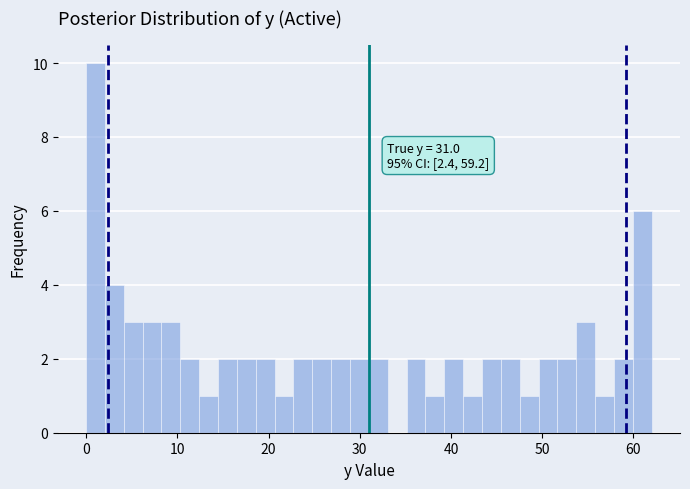

Read against the x-axis, roughly where is the centre of the tallest bar?

1